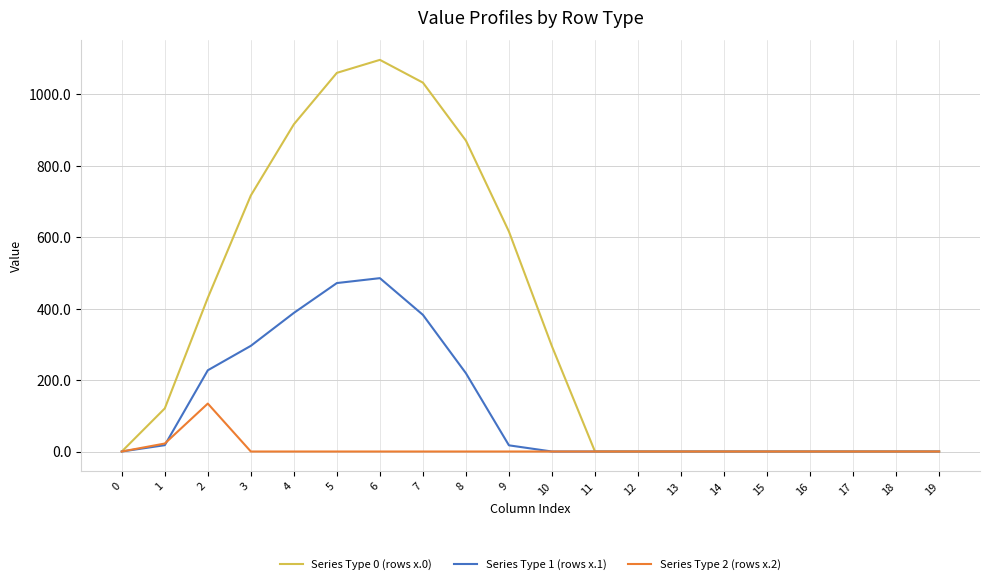

How many lines are shown in the chart?

3